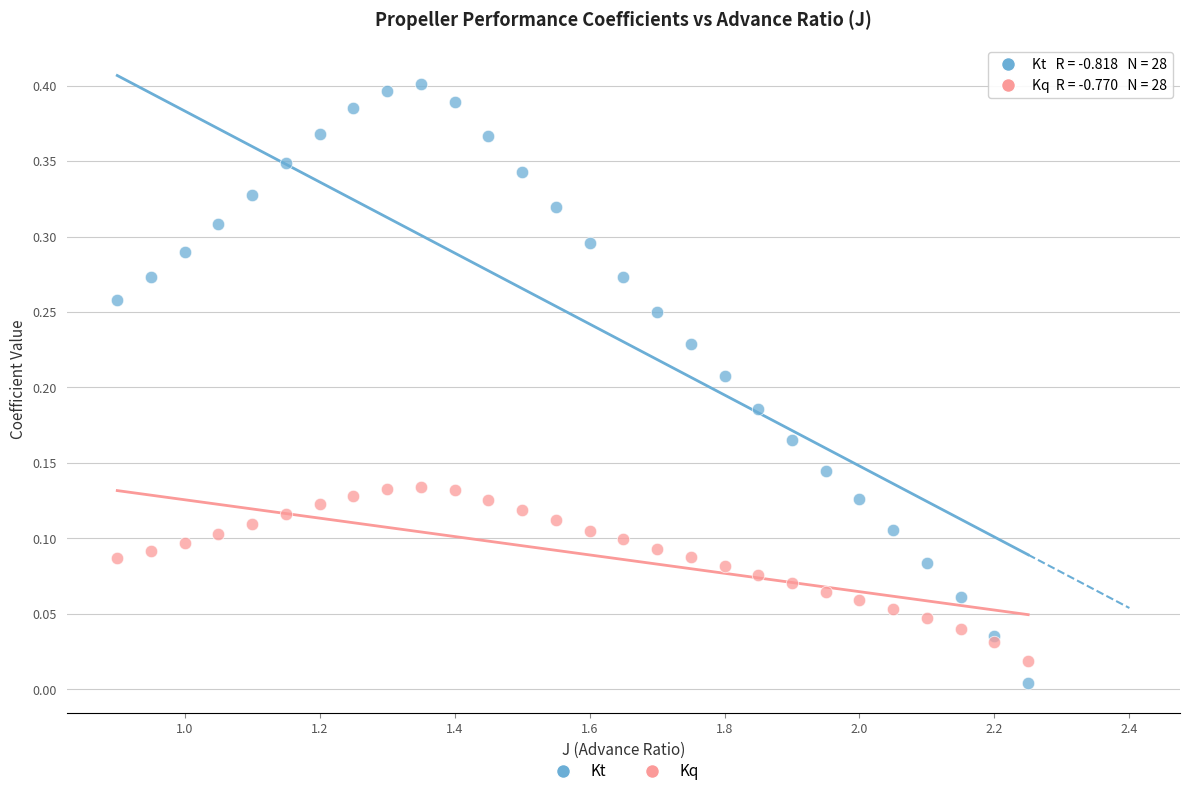

What are all the series names shown in the legend?

Kt, Kq